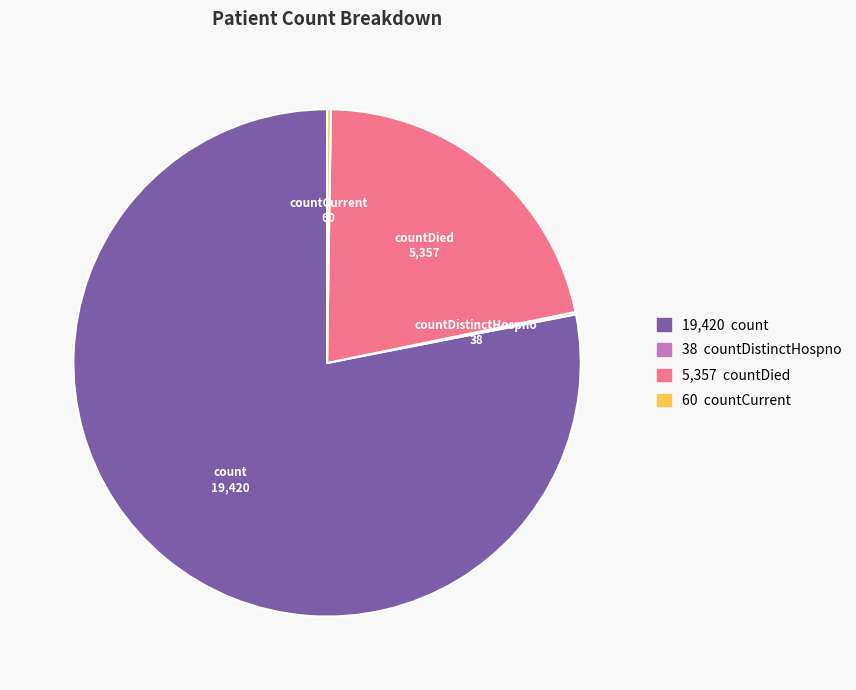

Does any single category account for the majority?

Yes